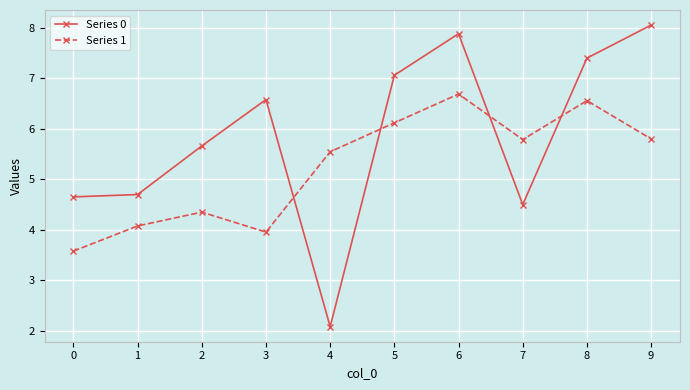

How many data points in Series 0 are less than 6?

5